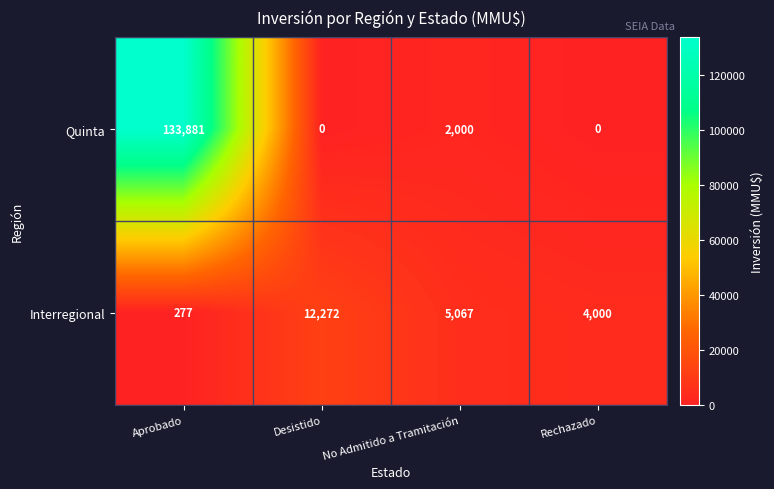

Rank the series by their maximum value, from lowest to highest.

Interregional, Quinta